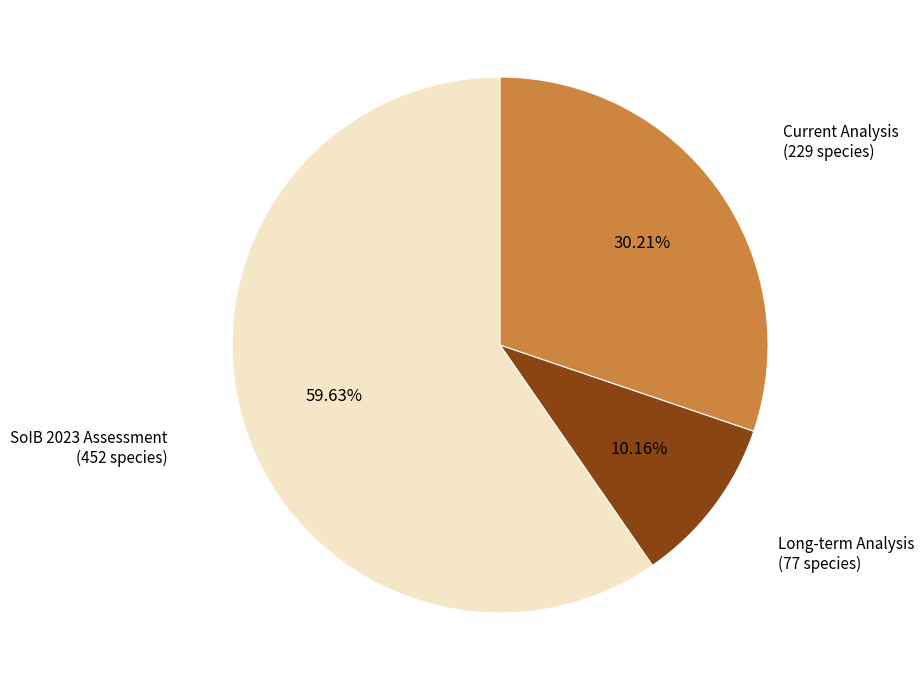

Is there any slice that represents more than half of the pie?

Yes